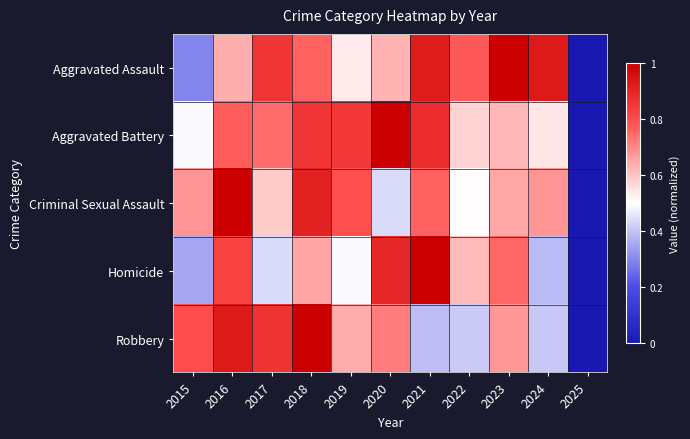

Which series changed the most between 2015 and 2023?

Aggravated Assault